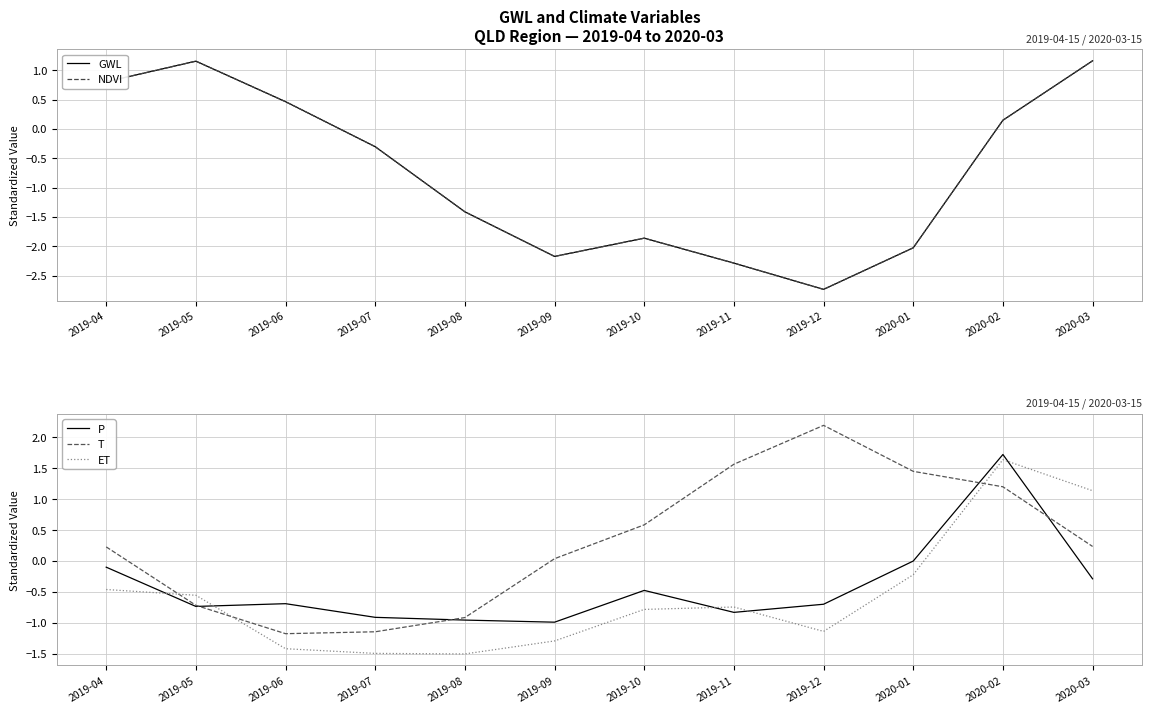

What is the average value of the ET series?

-0.6